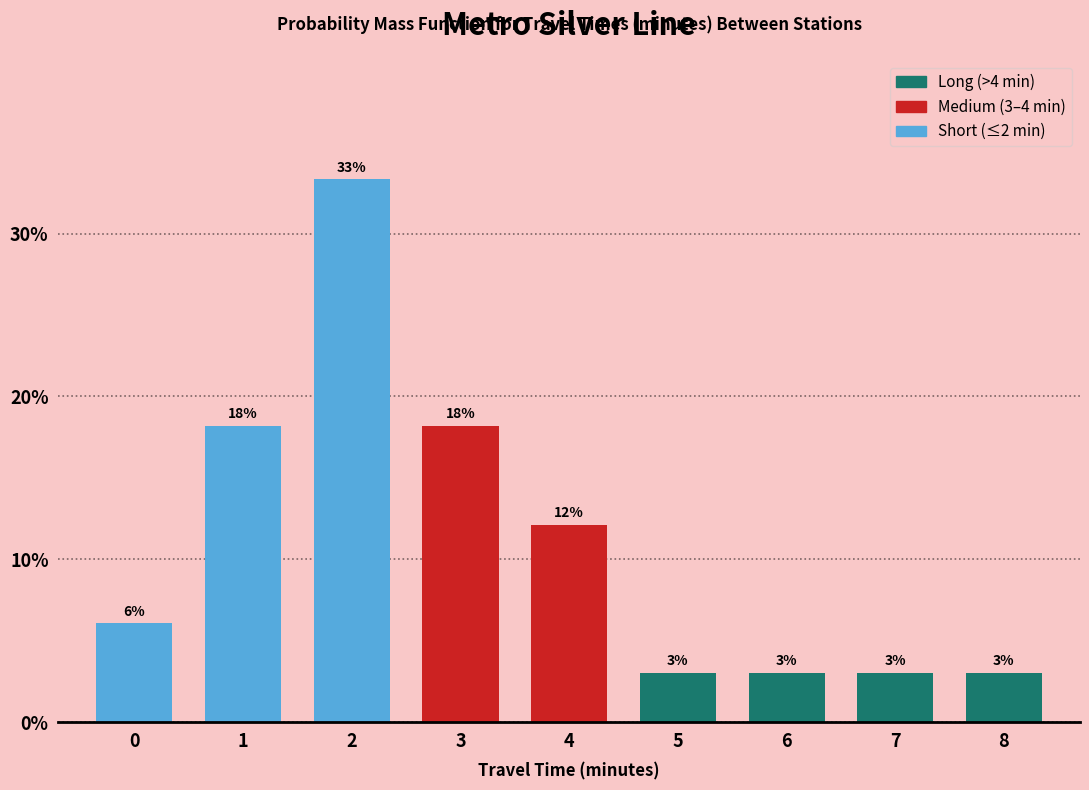

How many bars are there in total?

9